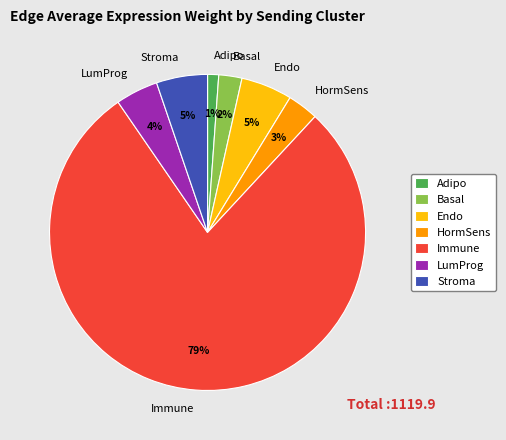

True or false: Endo accounts for 5% of the total.

True